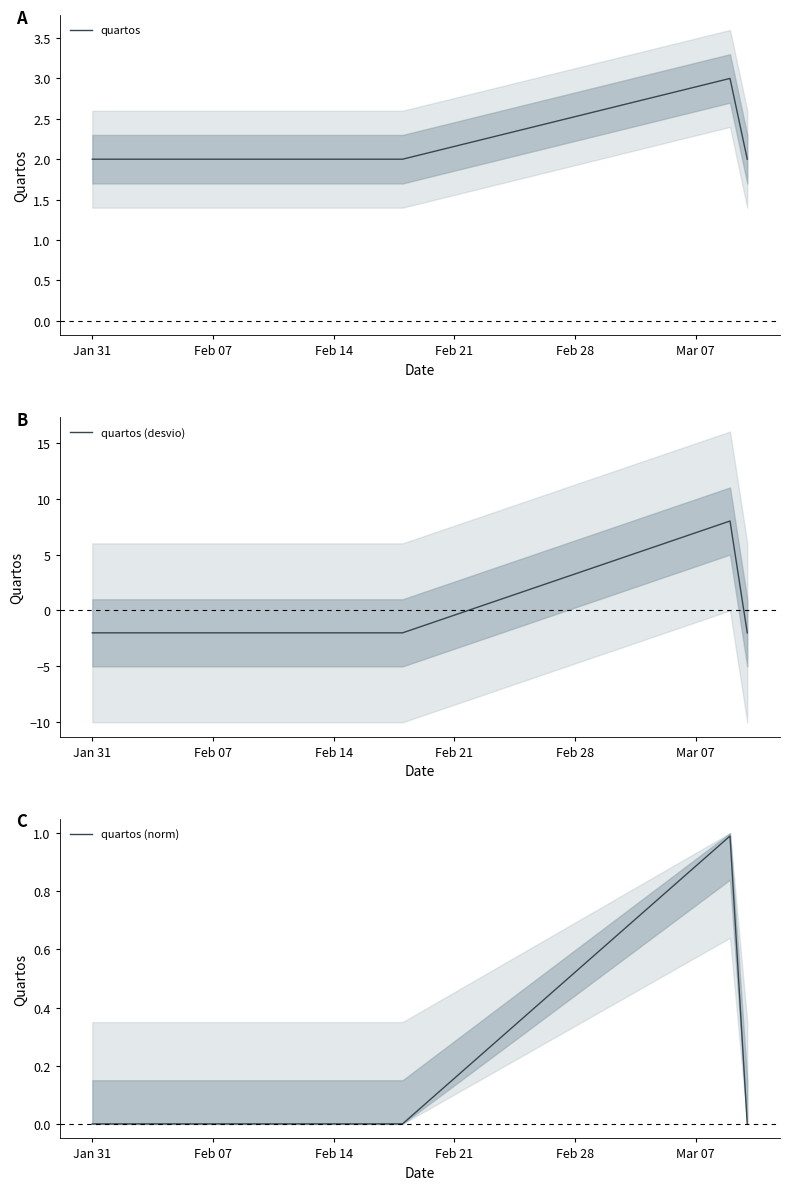

True or false: quartos has a value of 2.0 at Feb 07.

True